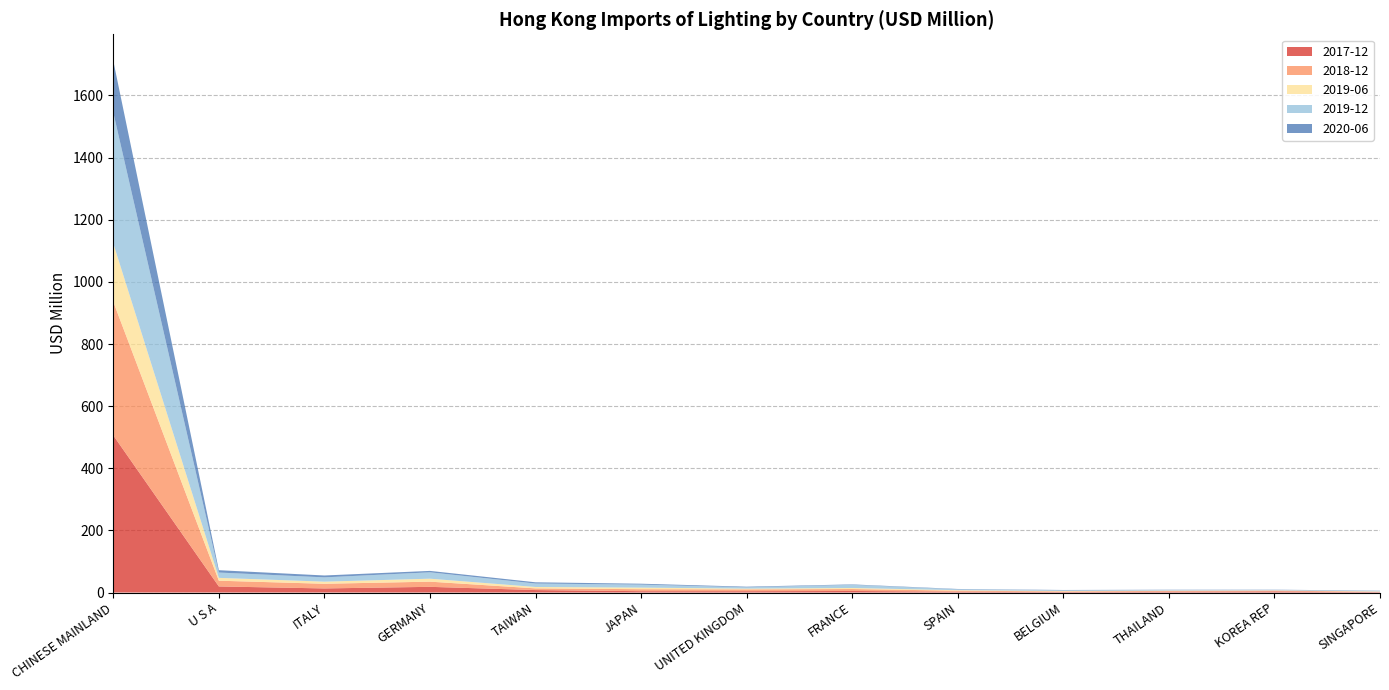

Reading right to left, list all the values displayed in this chart.

2017-12: 1.4	3.6	2.7	1.7	2.7	4.9	4.2	4.3	7.9	18.3	13.2	19.5	505.7
2018-12: 1.0	2.6	2.6	1.8	3.3	6.3	5.9	6.4	5.4	16.7	15.0	18.5	430.2
2019-06: 1.1	0.8	1.0	1.4	1.6	3.3	2.4	5.1	4.5	9.6	6.8	9.1	187.8
2019-12: 1.9	1.4	1.9	2.4	2.9	10.3	4.4	9.7	11.1	20.5	13.8	17.2	421.6
2020-06: 0.7	0.7	0.8	0.8	1.0	1.3	1.8	2.9	4.0	4.5	6.1	7.5	166.3